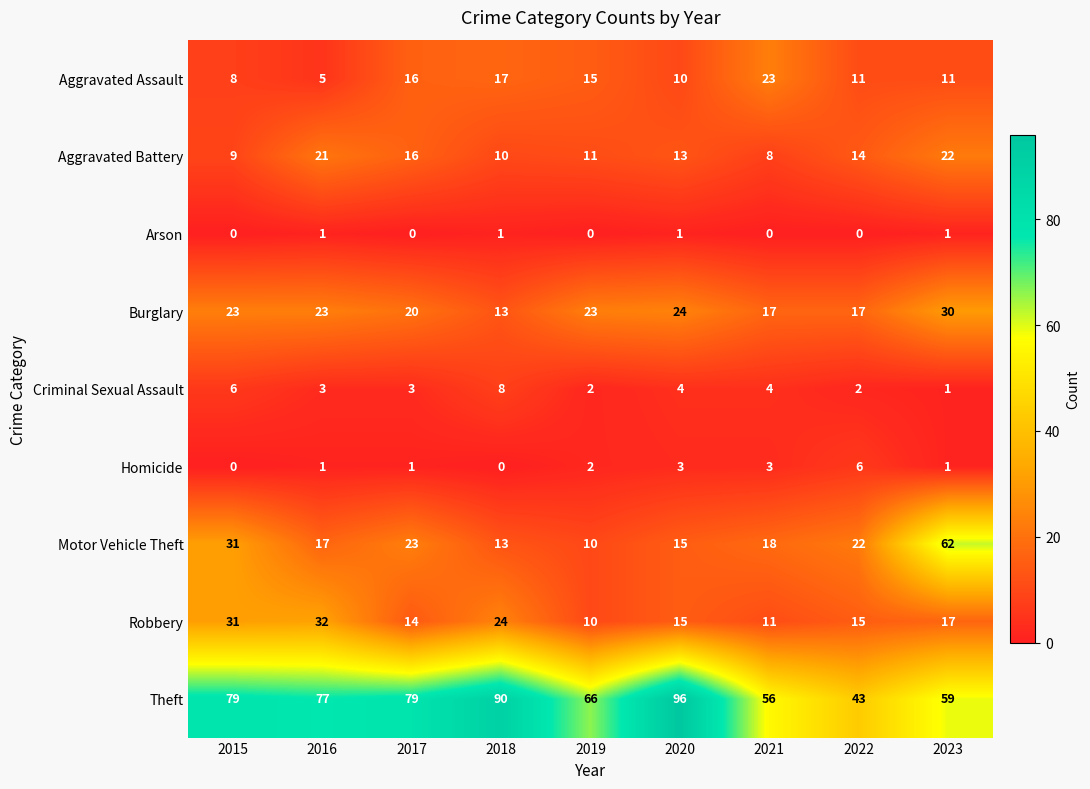

What is the sum of all Arson values?

4